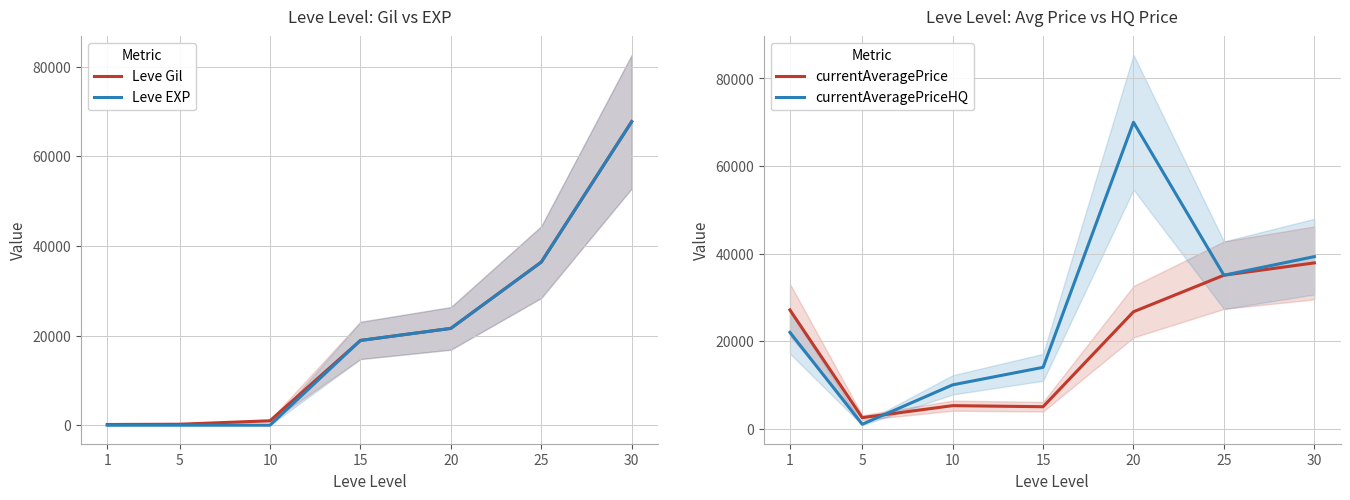

Which series has the largest range (max minus min)?

currentAveragePriceHQ